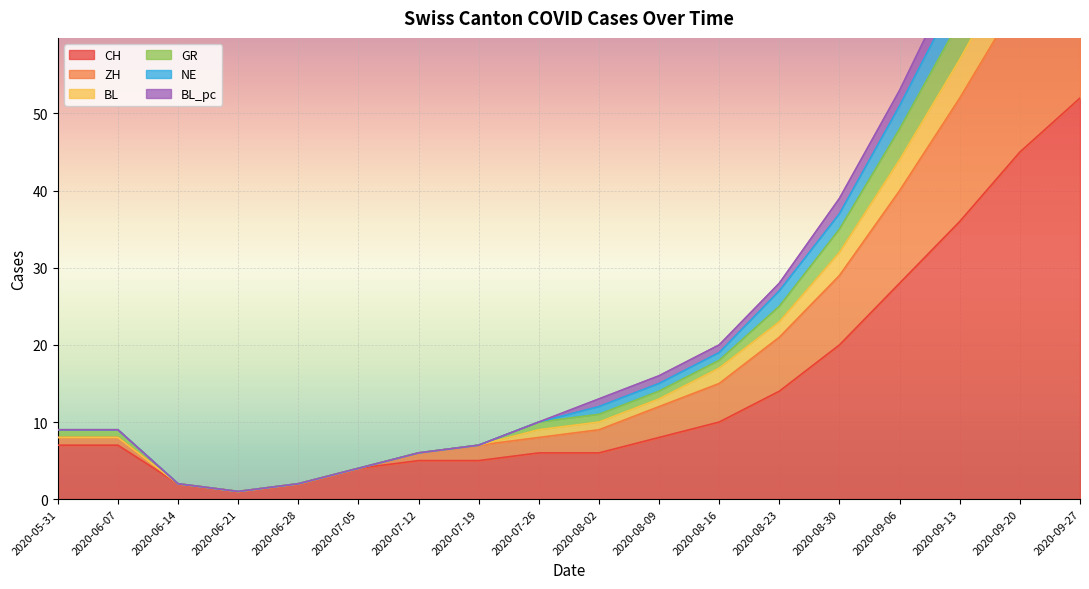

The value of CH at 2020-08-23 is 8. True or false?

False